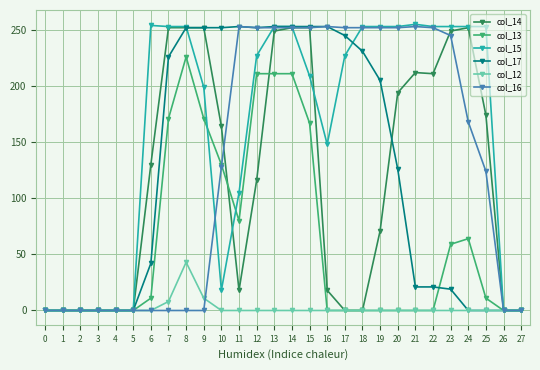

What is the difference between the maximum and minimum values in the col_14 series?

252